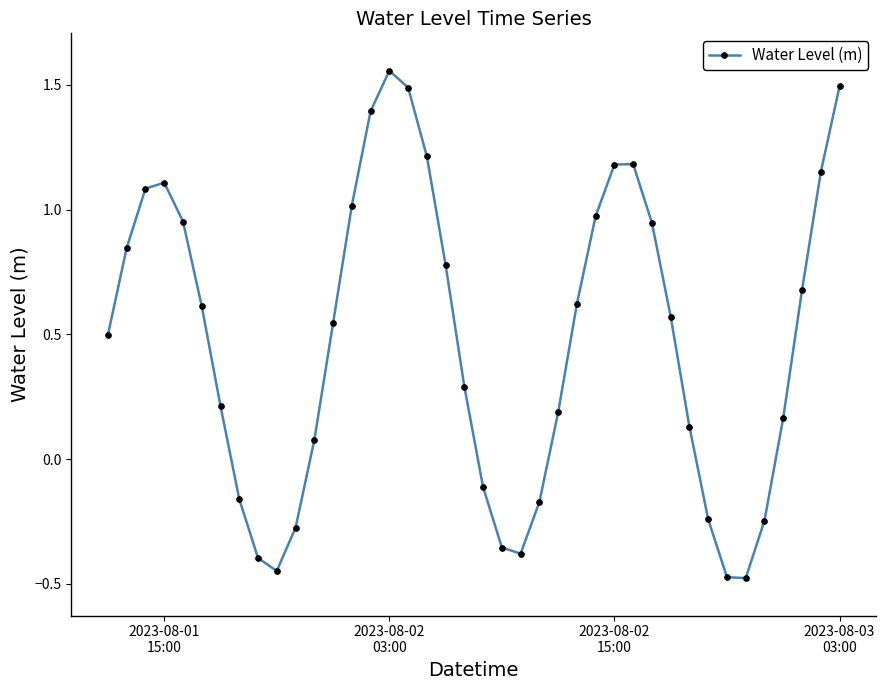

What is the value of the 15th point from the left?

1.4